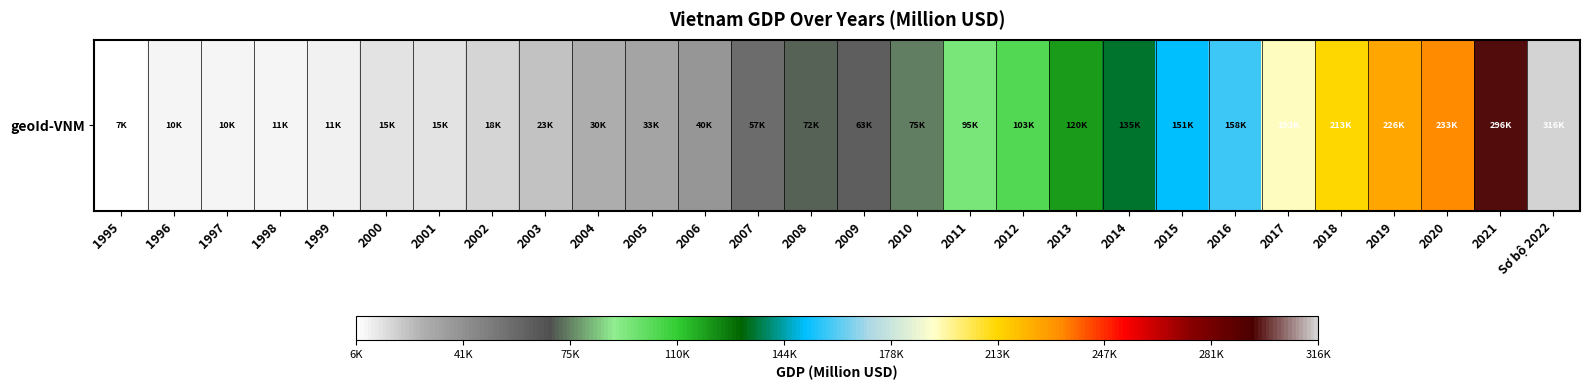

True or false: the data shows 151004.3 at 2015.

True